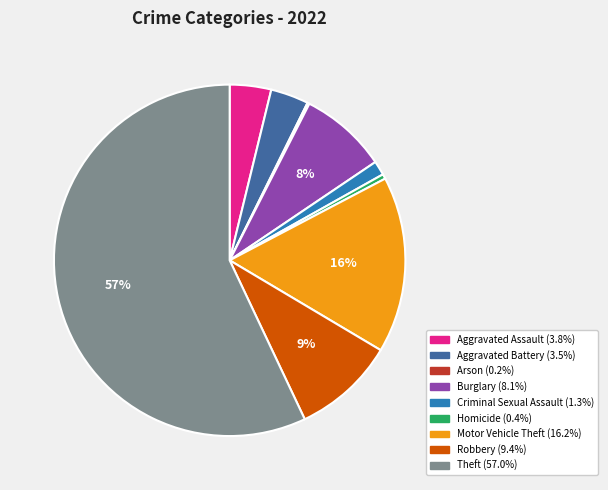

What percentage is the Aggravated Assault slice, to the nearest percent?

4%